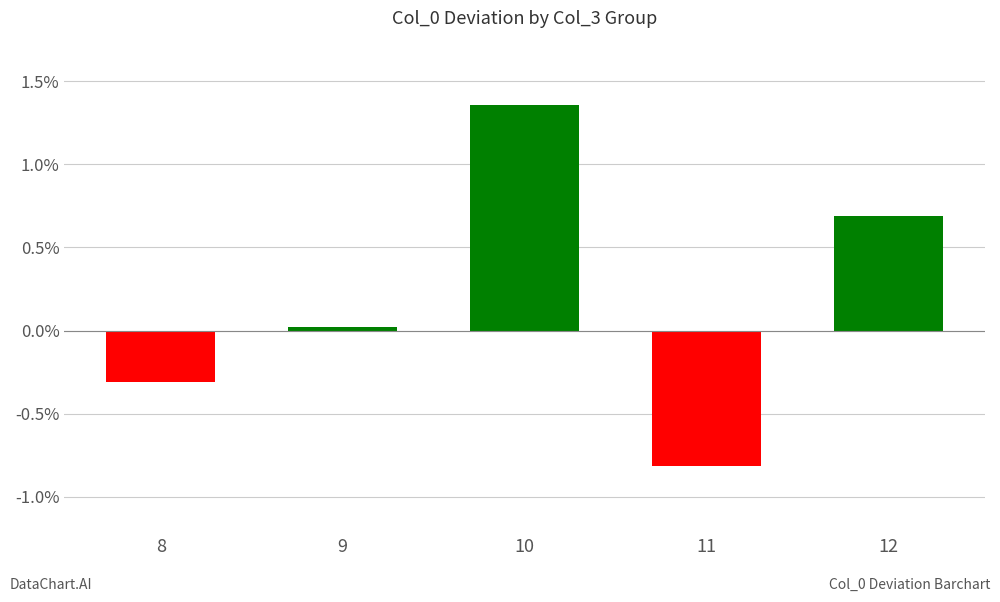

What is the smallest value displayed?

-0.8